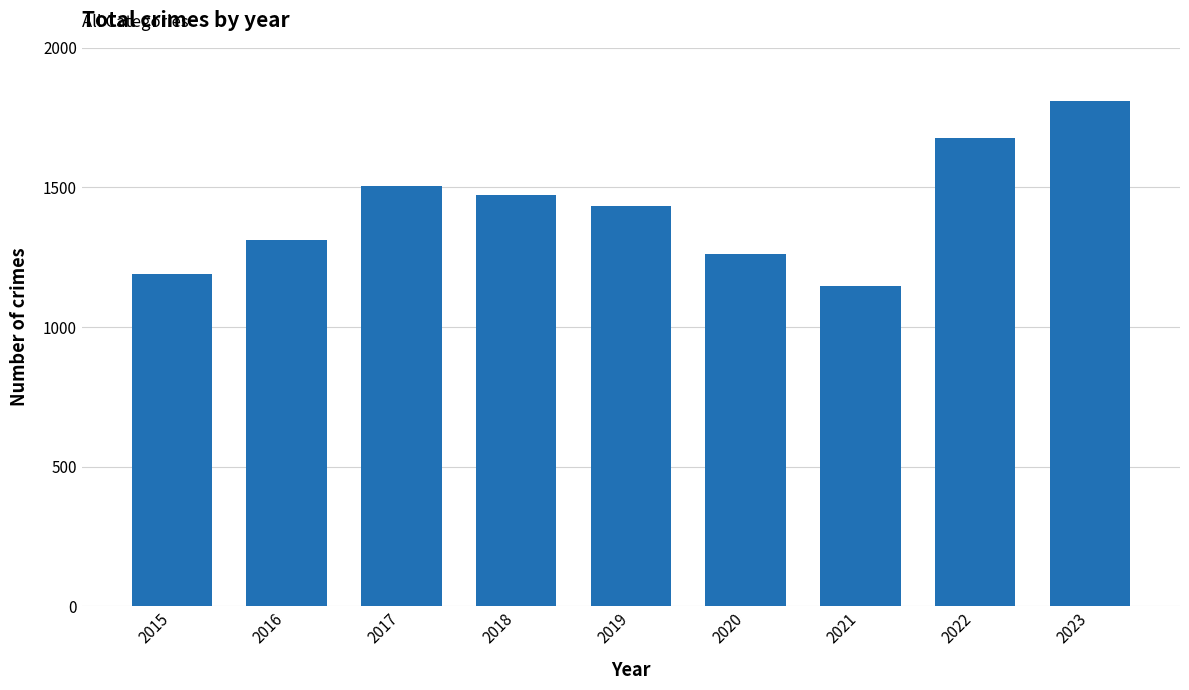

How many data points does each series have?

9